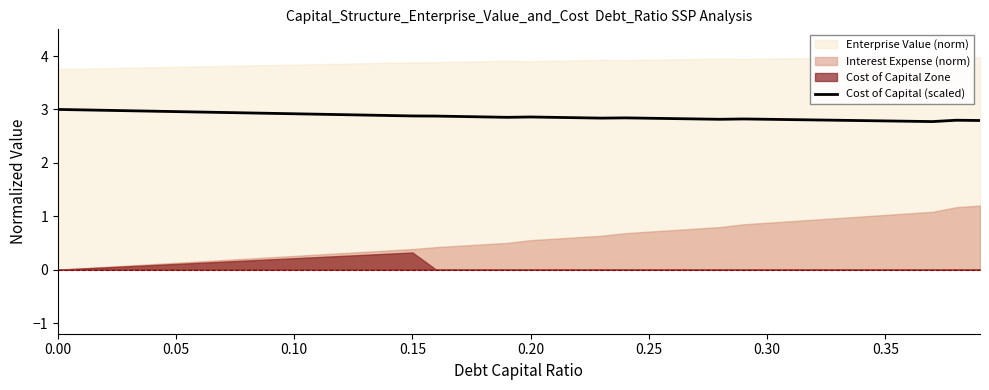

What is the maximum value for Cost of Capital (scaled)?

3.0